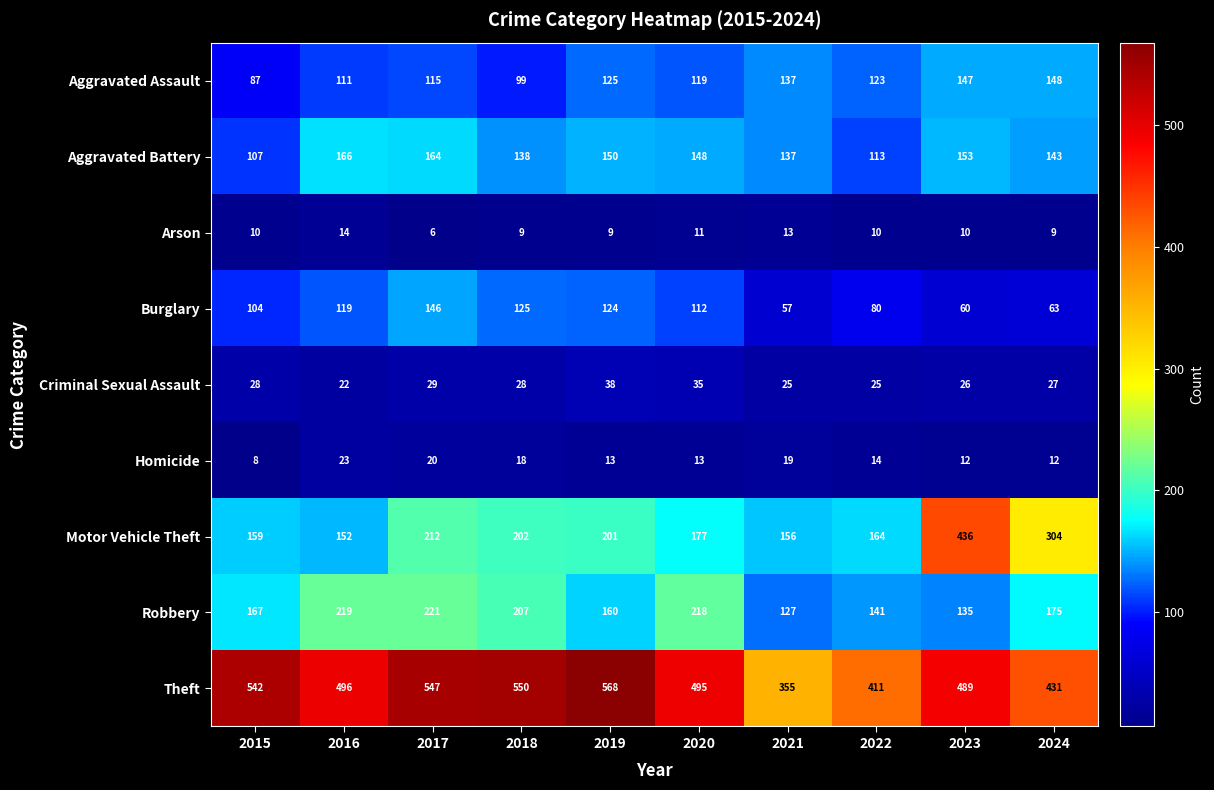

What is the difference between the maximum and second lowest values in the Criminal Sexual Assault series?

13